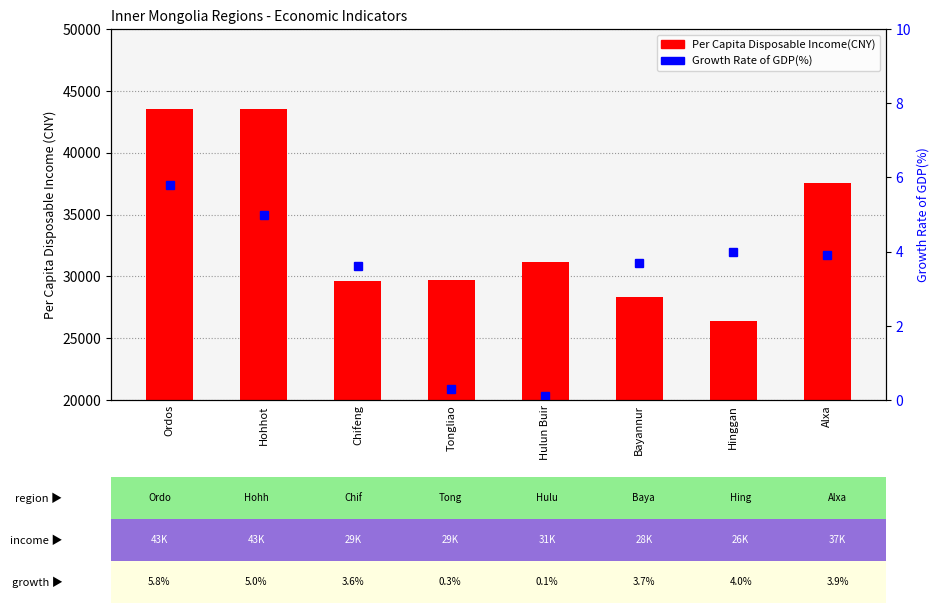

Between Hohhot and Bayannur, which series saw the biggest shift?

Per Capita Disposable Income(CNY)